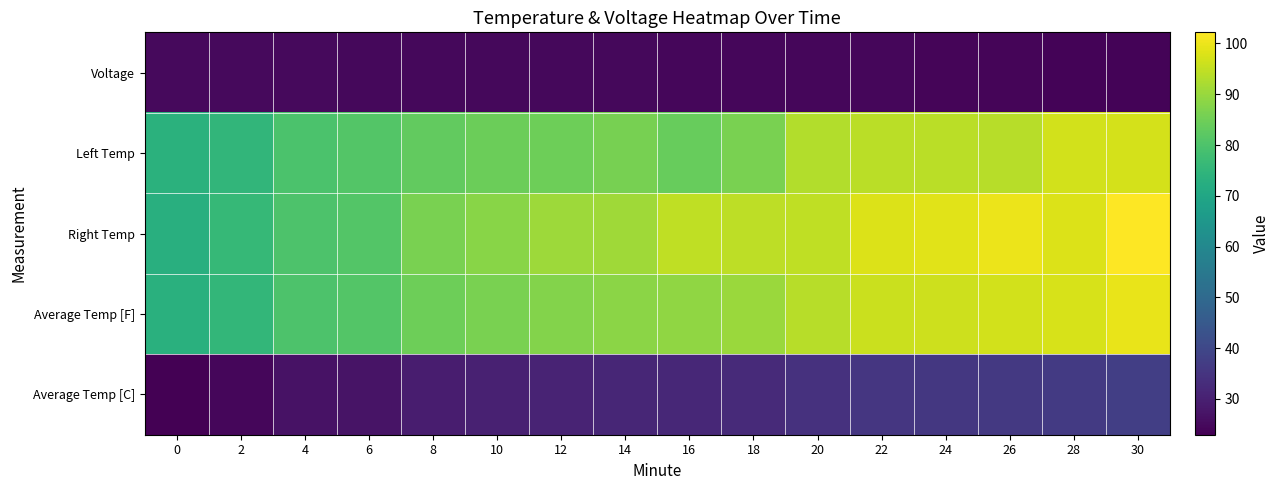

What is the total value across all series at 10?

313.8